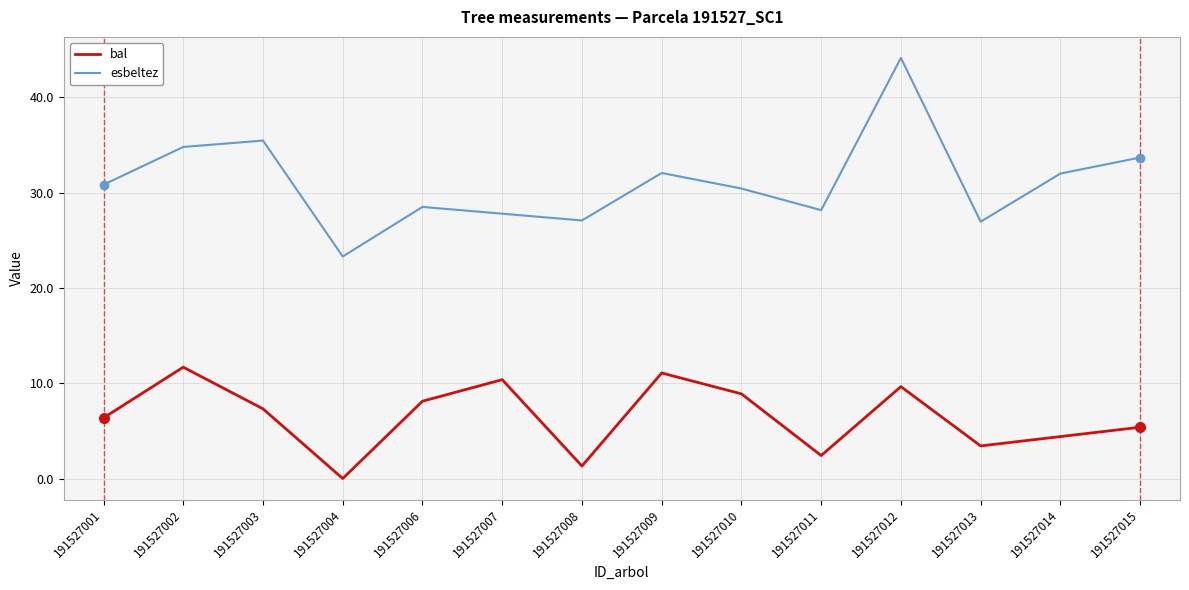

At which label does bal reach its minimum?

191527004